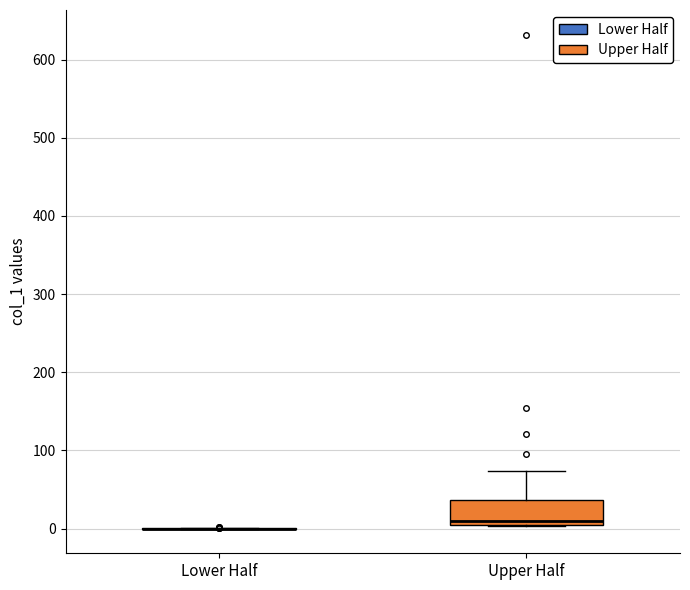

Which box is the tallest, from its lower edge to its upper edge?

Upper Half